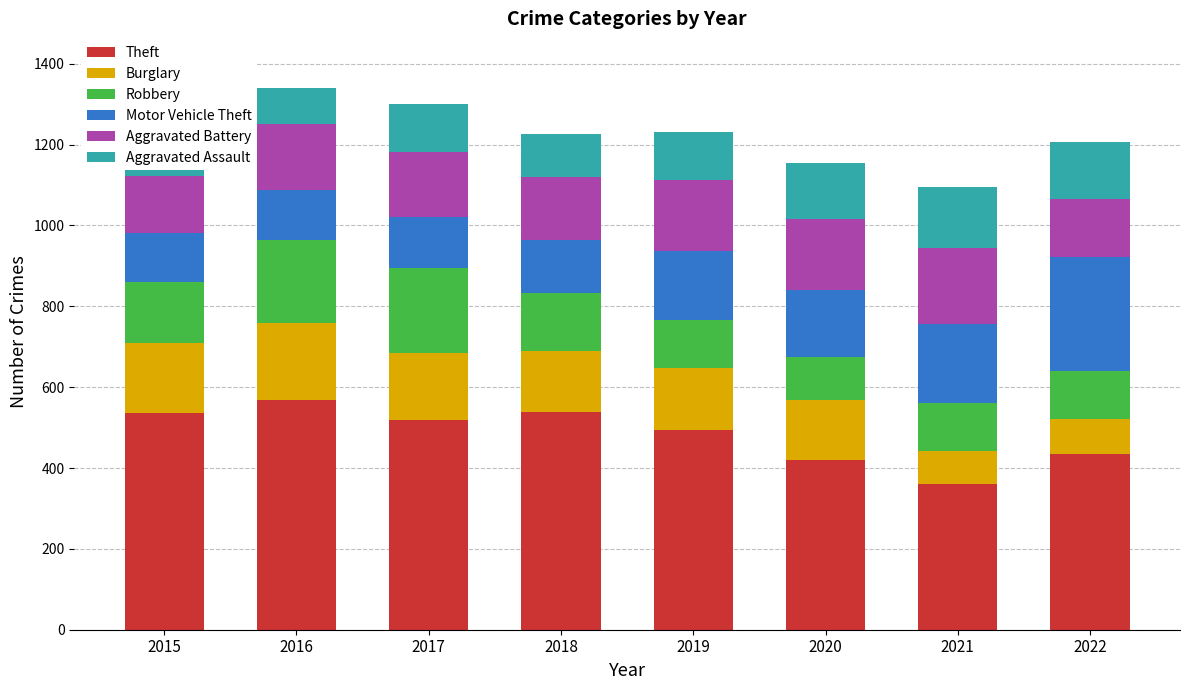

What is the difference between the highest and lowest values at 2018?

432